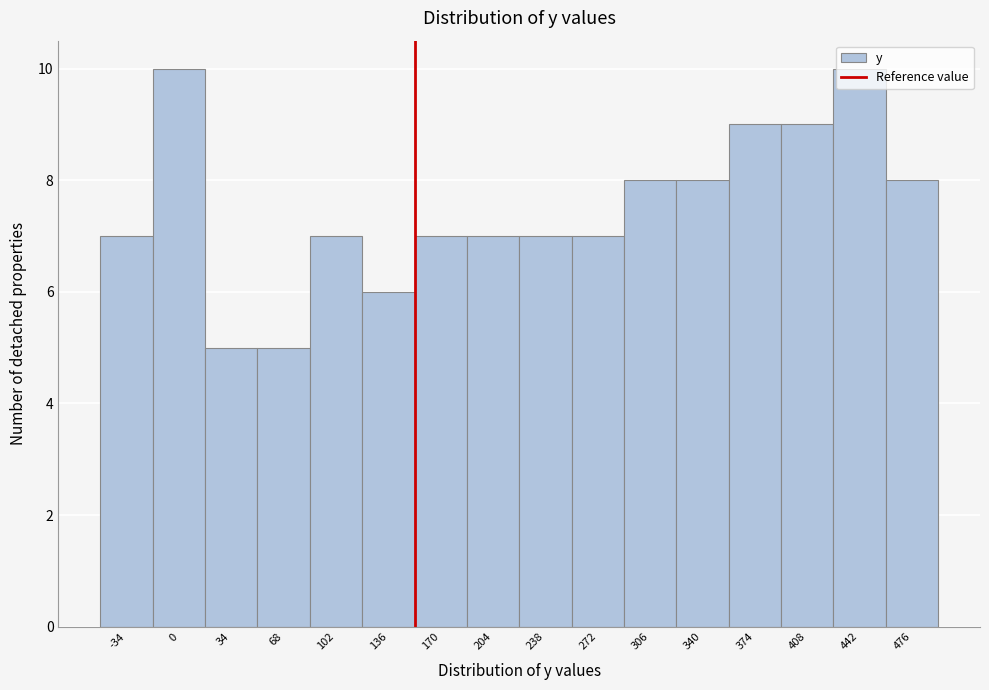

What is the greatest value displayed?

10